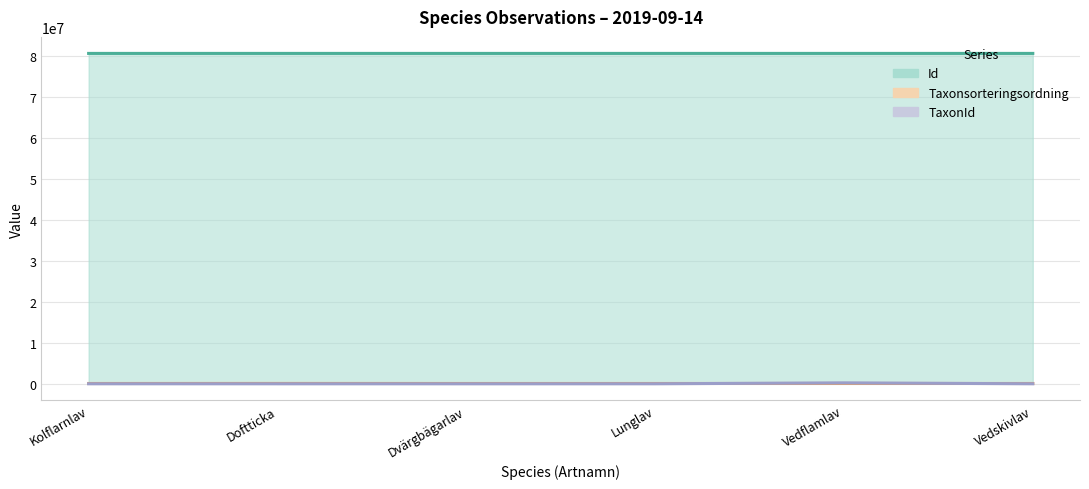

Rank the series by their maximum value, from lowest to highest.

Taxonsorteringsordning, TaxonId, Id